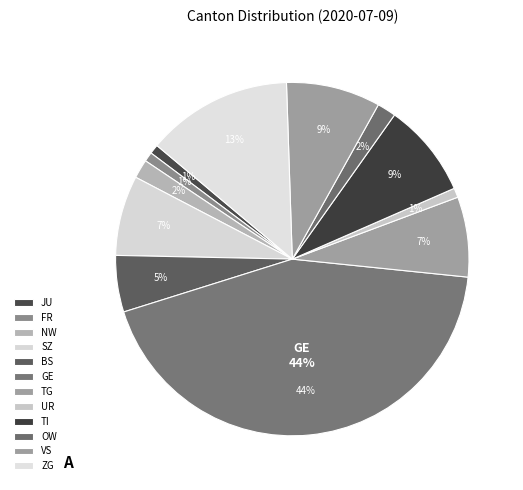

True or false: VS accounts for 20% of the total.

False